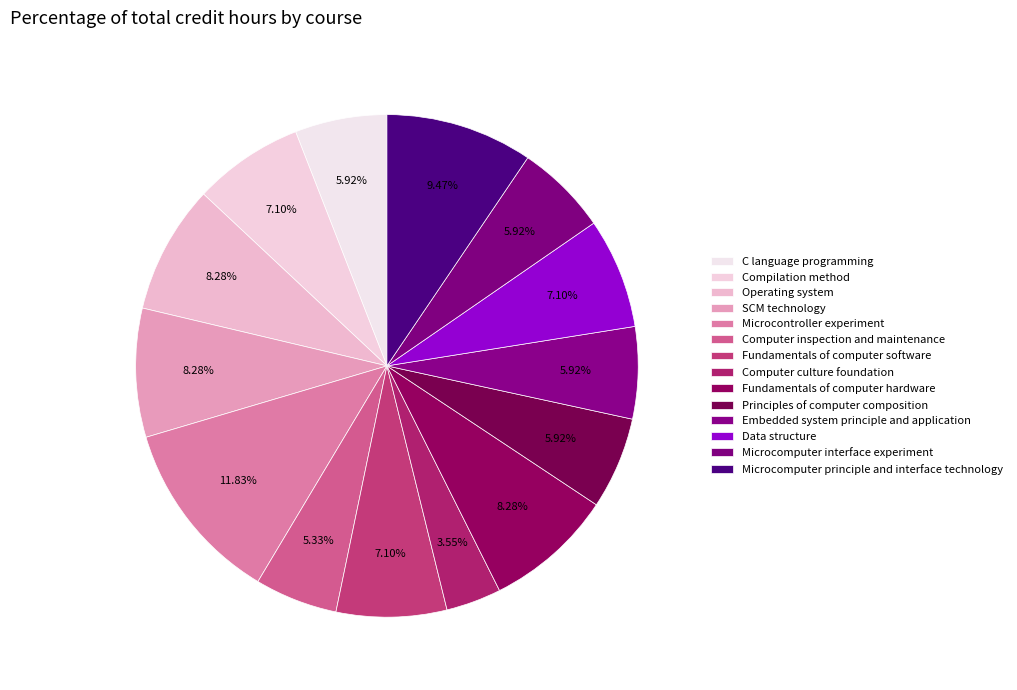

To the nearest percent, what portion does Data structure represent?

7%